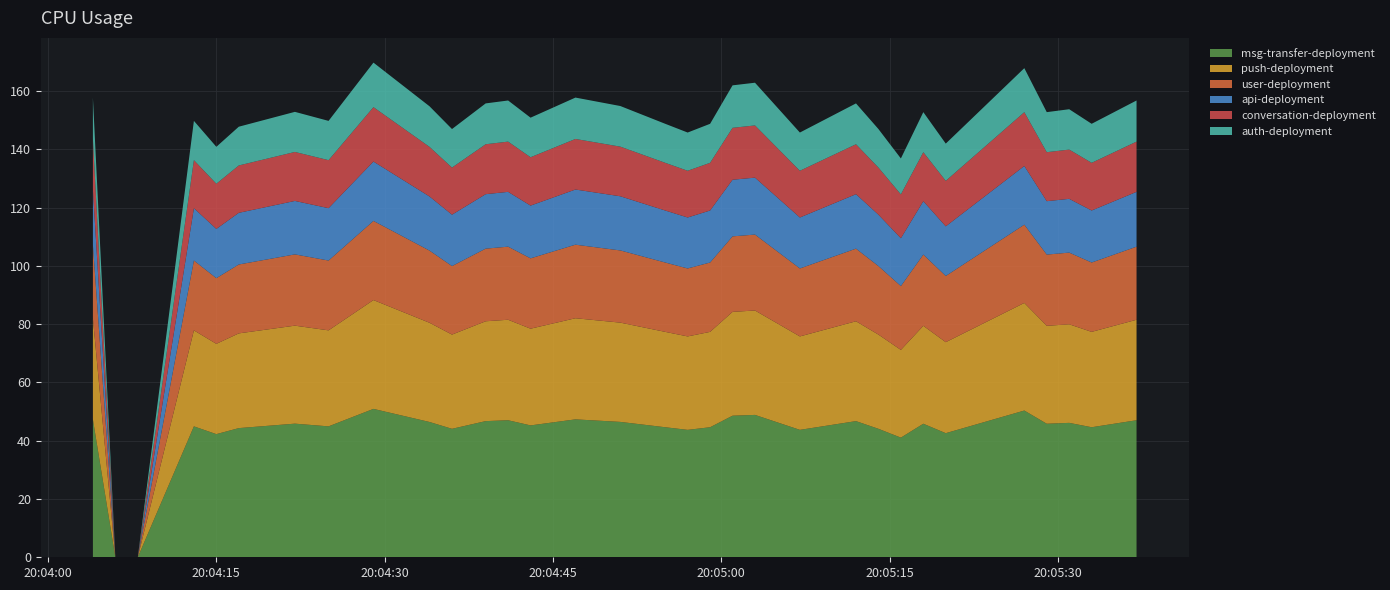

Reading left to right, transcribe all the data shown in this chart.

157.8	0.0	0.0	149.8	140.9	147.8	152.9	149.8	169.8	154.8	147.0	155.8	156.8	150.9	157.8	154.9	148.8	145.8	148.8	162.0	162.9	145.8	149.8	155.8	147.0	136.9	152.8	142.0	156.8	167.9	152.8	153.8	148.8	156.8